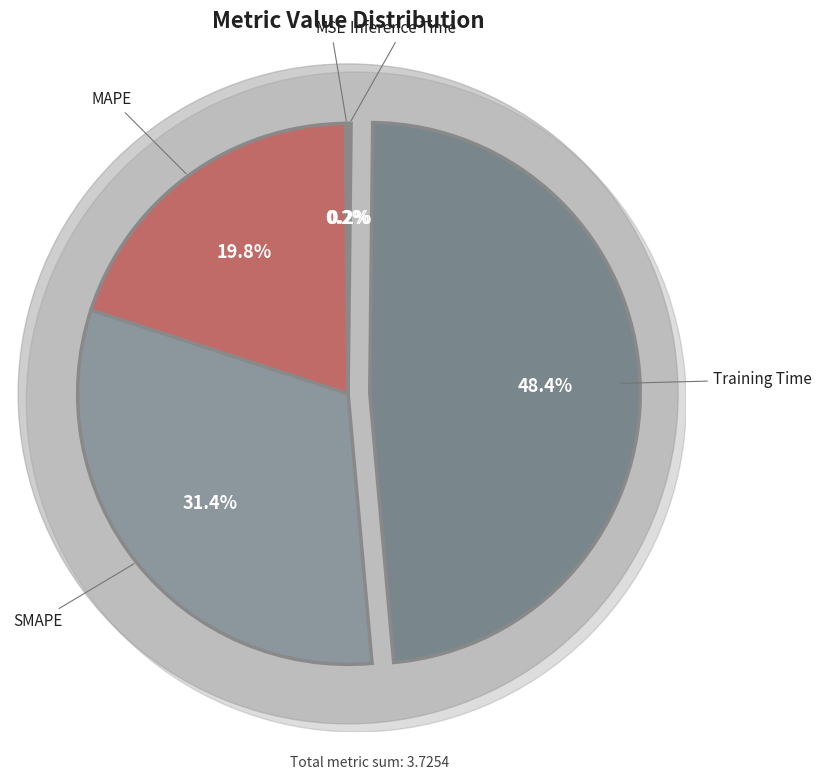

True or false: Training Time accounts for 58% of the total.

False